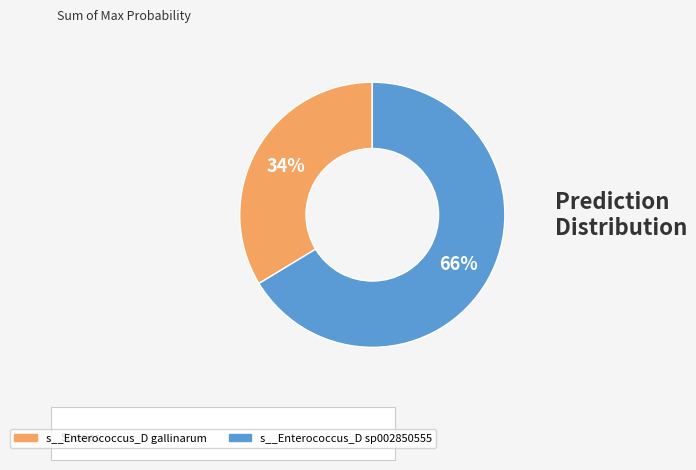

To the nearest percent, what is the combined percentage of s__Enterococcus_D sp002850555 and s__Enterococcus_D gallinarum?

100%